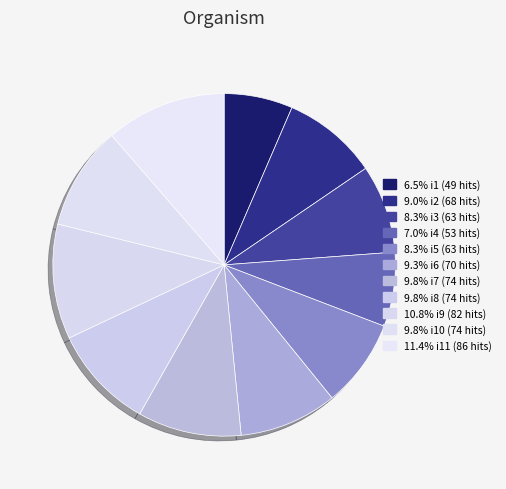

Which category has the smallest portion of the pie?

i1